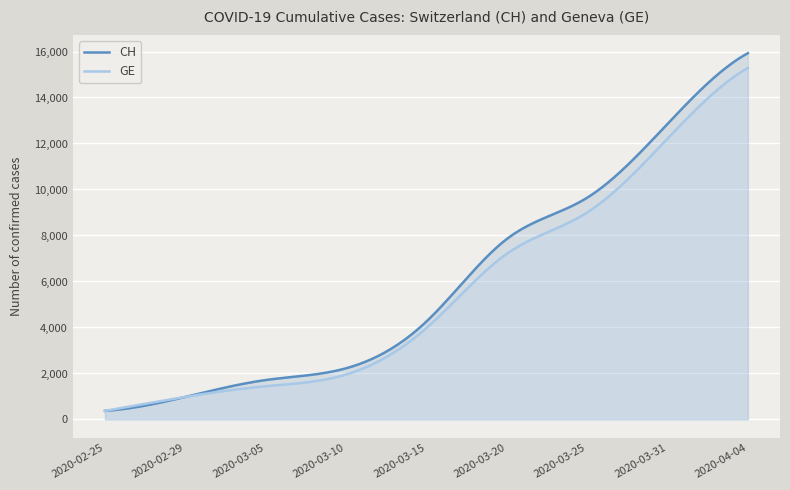

True or false: CH has more than 2 interior local peaks.

False